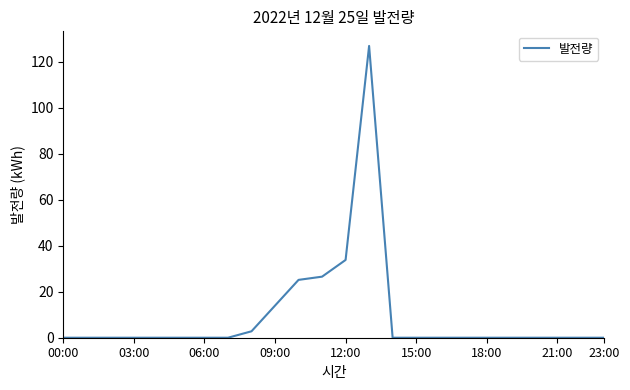

What is the maximum value shown in the chart?

126.9